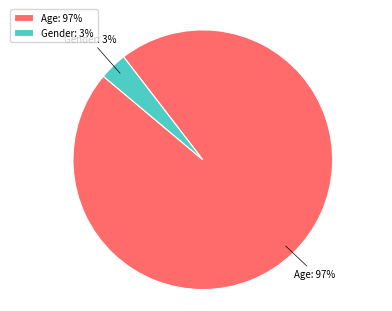

Between Gender and Age, which is larger?

Age